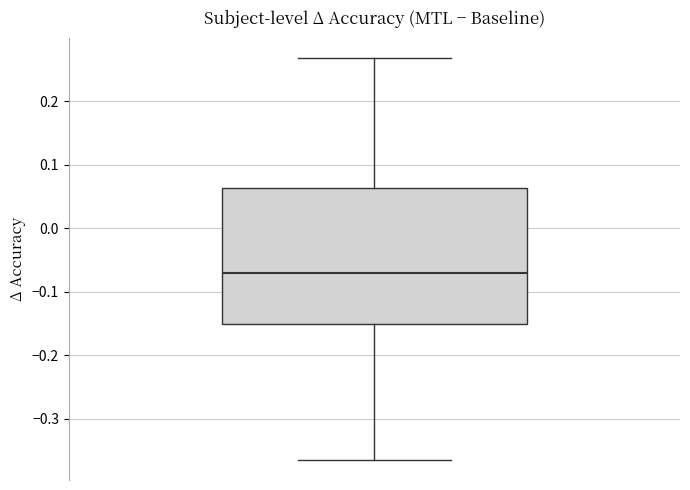

Transcribe this box plot: give where the median line is, the range the box spans, and where the two whiskers end, as read against the y-axis. The values are not printed on the chart, so give them approximately, as read against the axis.

median -0.07, box -0.15 to 0.06, whiskers -0.36 to 0.27